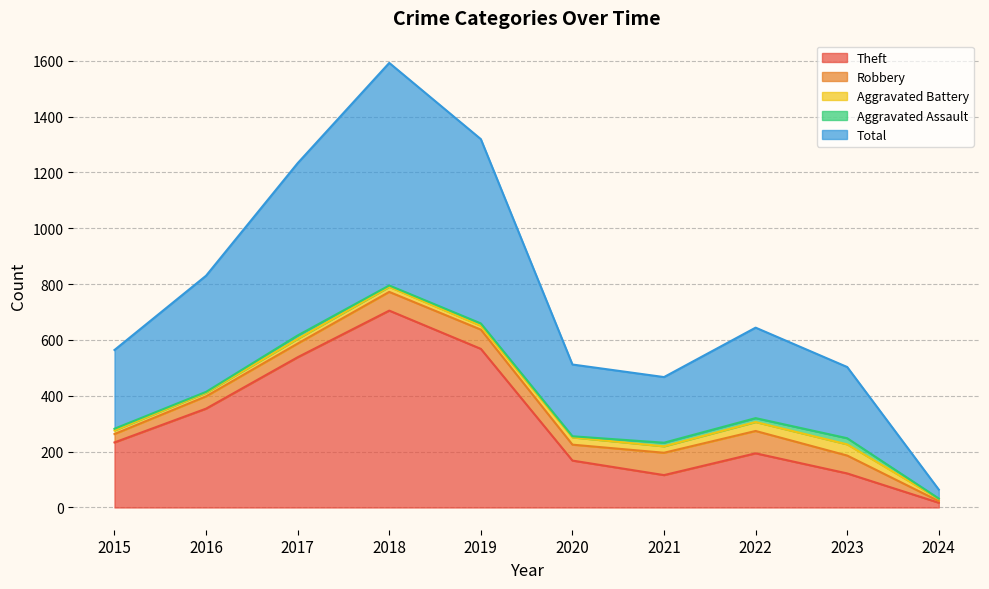

What is the difference between the second highest and second lowest values in the Aggravated Assault series?

11